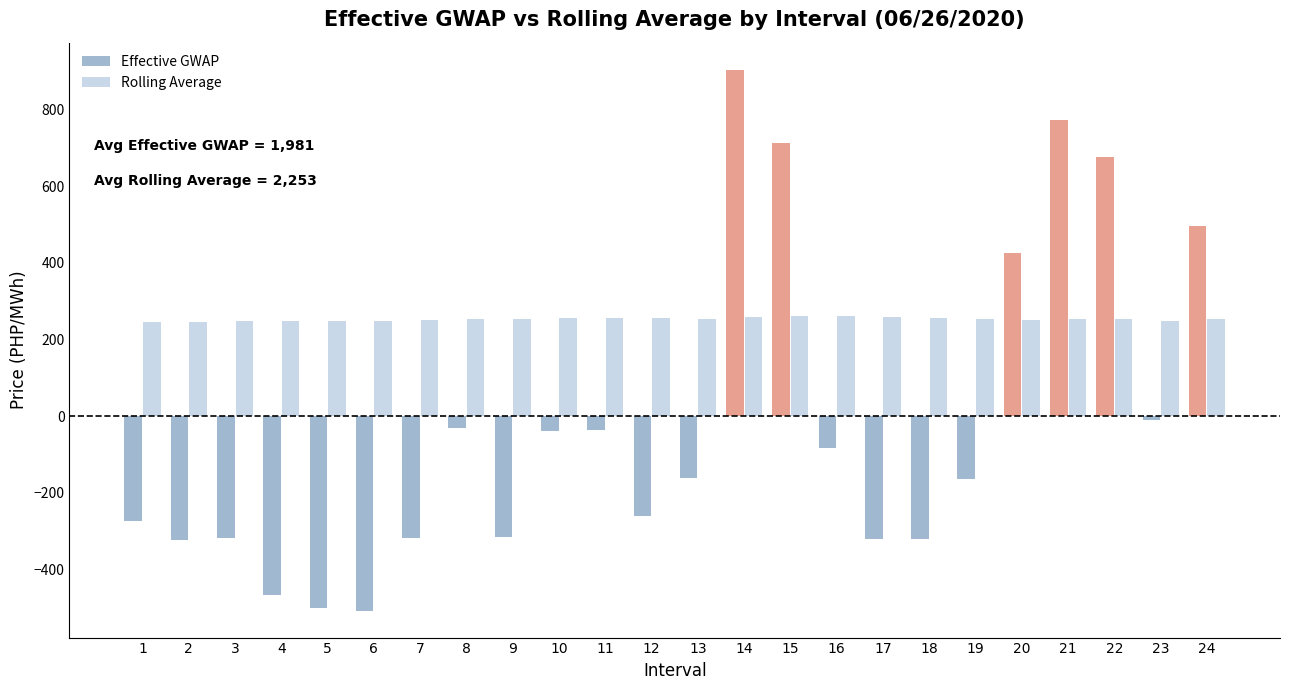

What are all the series names shown in the legend?

Effective GWAP, Rolling Average